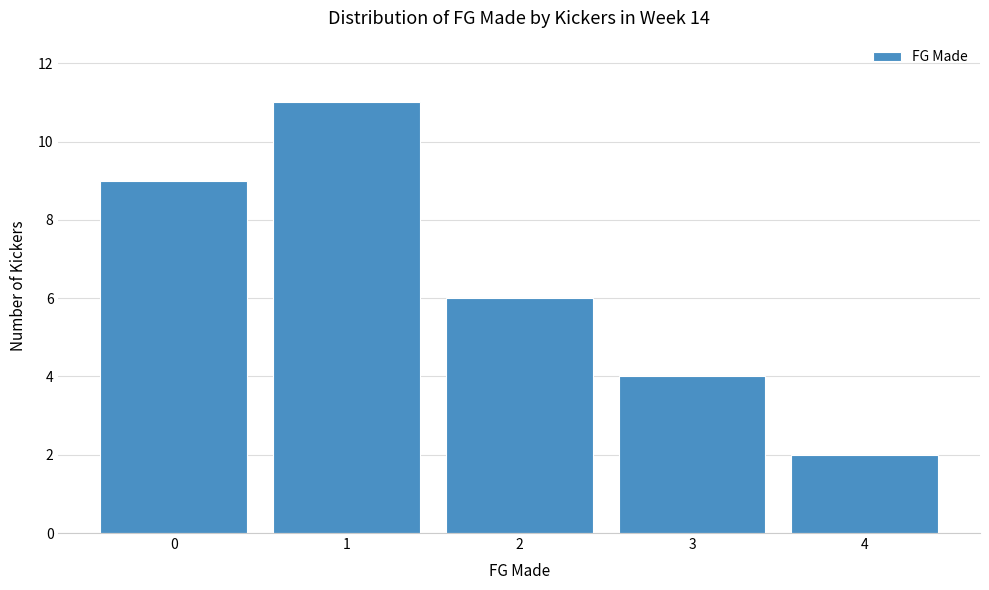

Reading left to right, transcribe this chart: for each bar, give the range it covers on the x-axis and its height. The values are not printed on the chart, so give them approximately, as read against the axis.

-0.5 to 0.5: 9
0.5 to 1.5: 11
1.5 to 2.5: 6
2.5 to 3.5: 4
3.5 to 4.5: 2